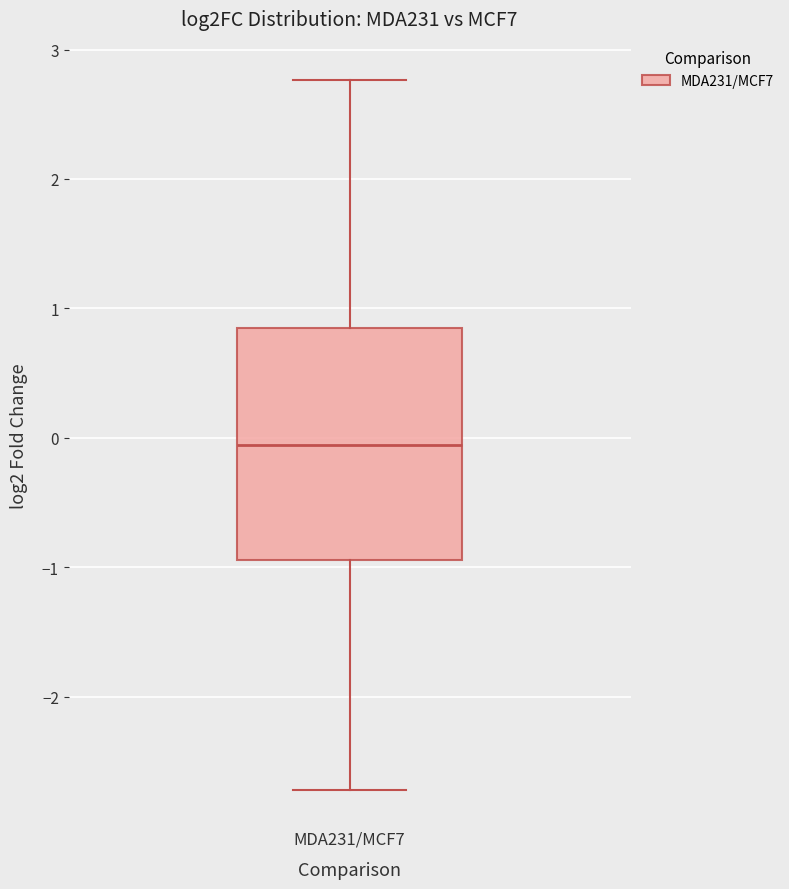

Where is the upper edge of the box for MDA231/MCF7 on the y-axis? The values are not printed on the chart, so give them approximately, as read against the axis.

0.9